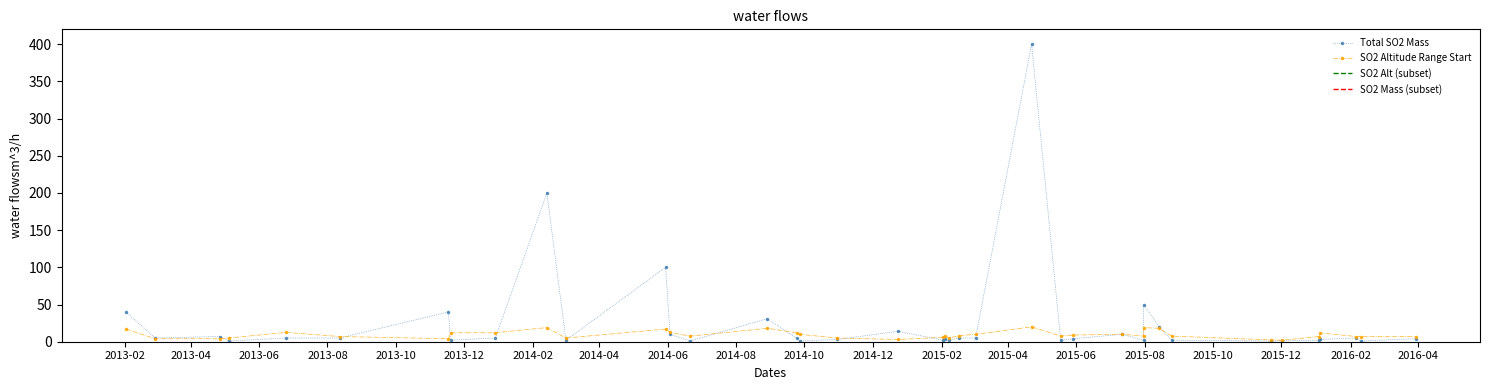

How many lines are shown in the chart?

2